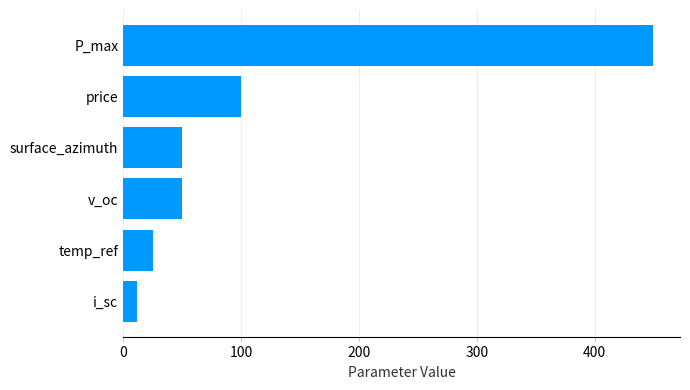

The value at temp_ref is 41.0. True or false?

False